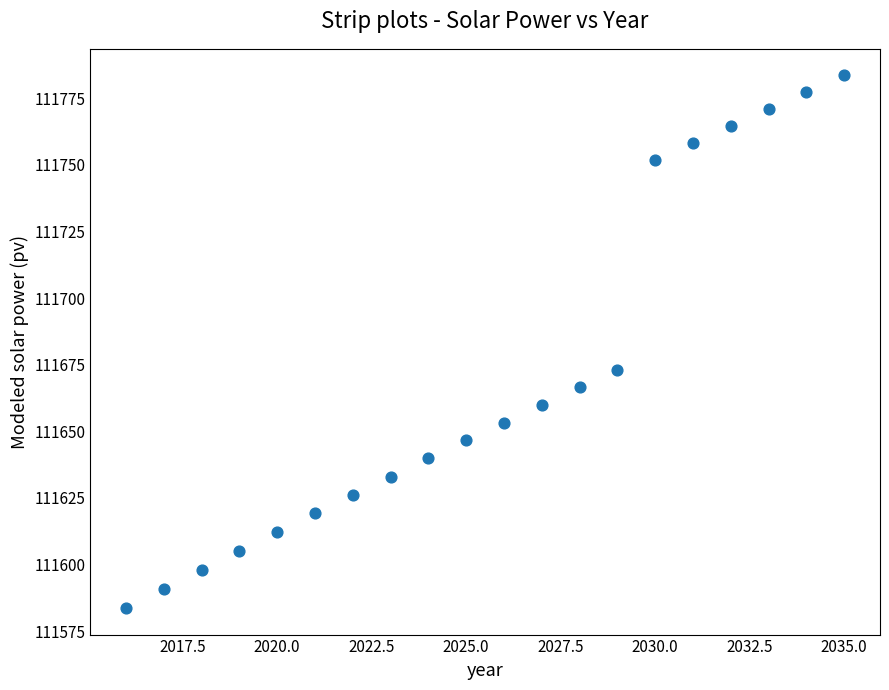

What is the range of X values (max minus min)?

19.0